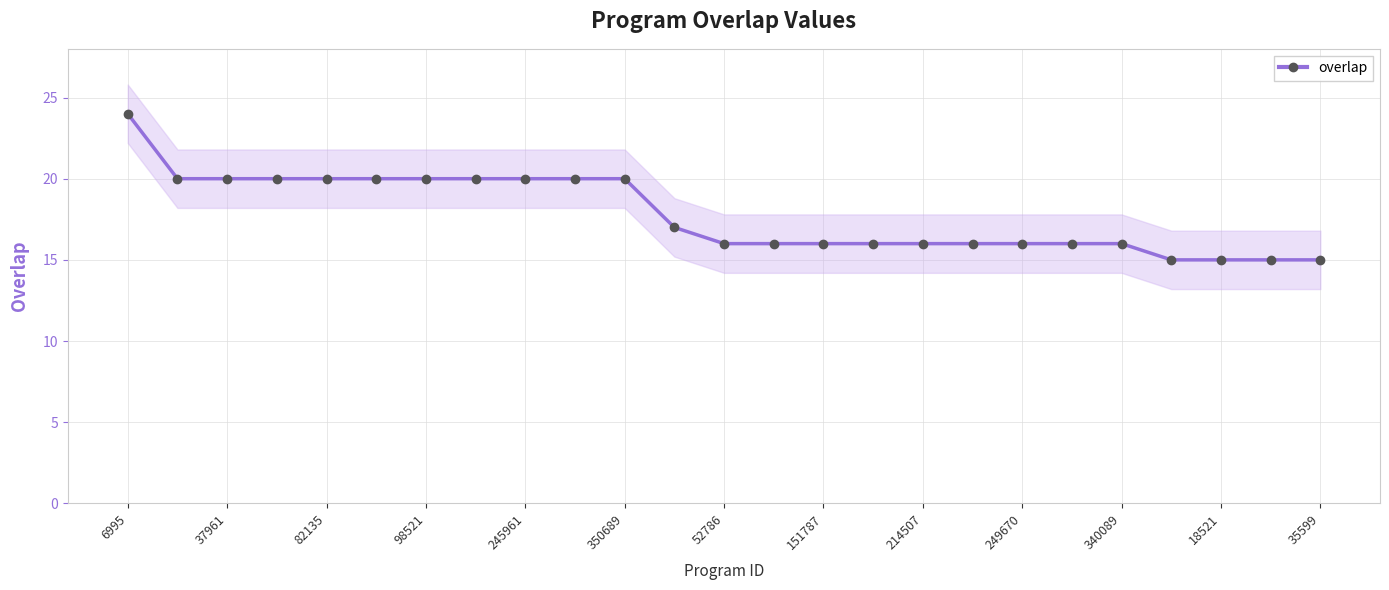

How many values are below 16?

4